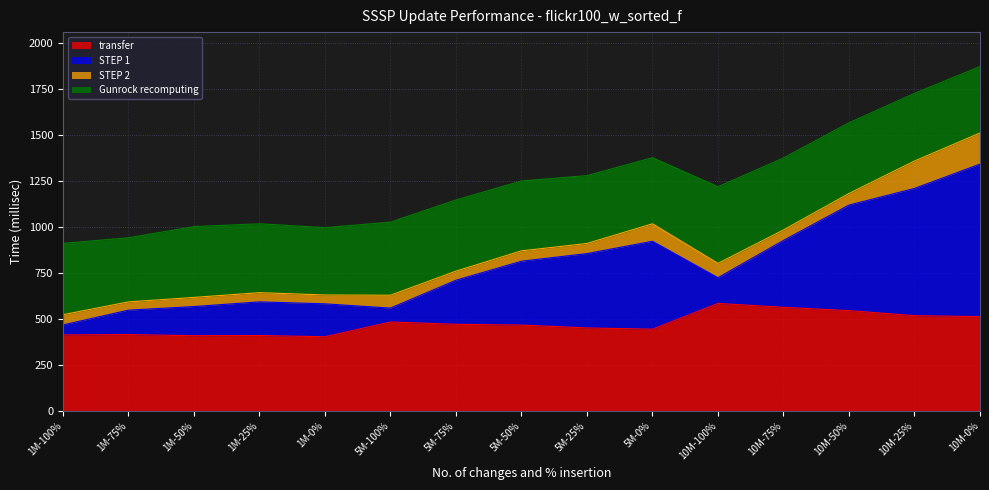

Read the Gunrock recomputing value at 1M-0%.

366.3